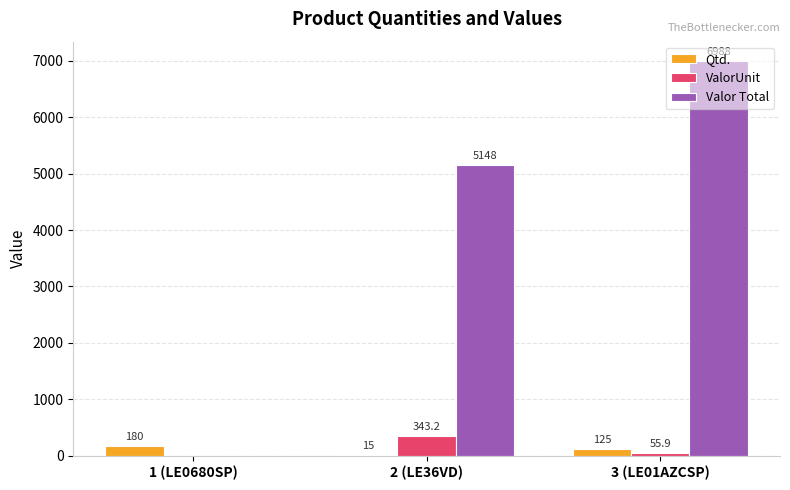

What is the highest value of the ValorUnit series?

343.2